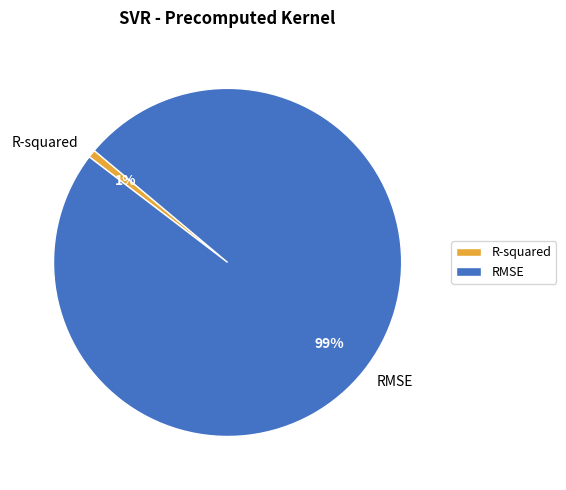

Which category accounts for the majority?

RMSE